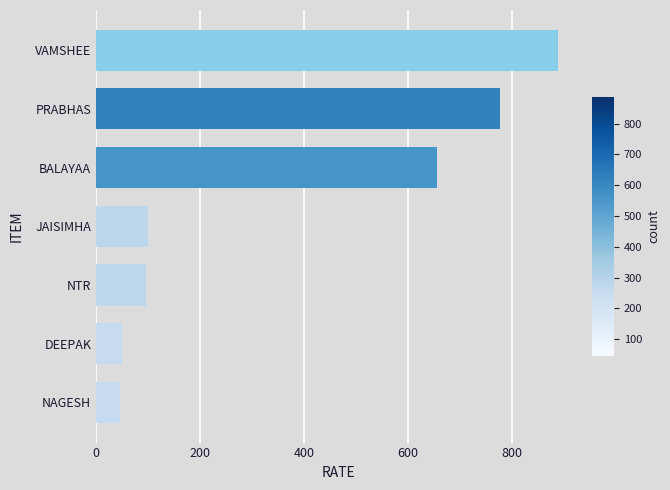

True or false: the data shows 777 at PRABHAS.

True